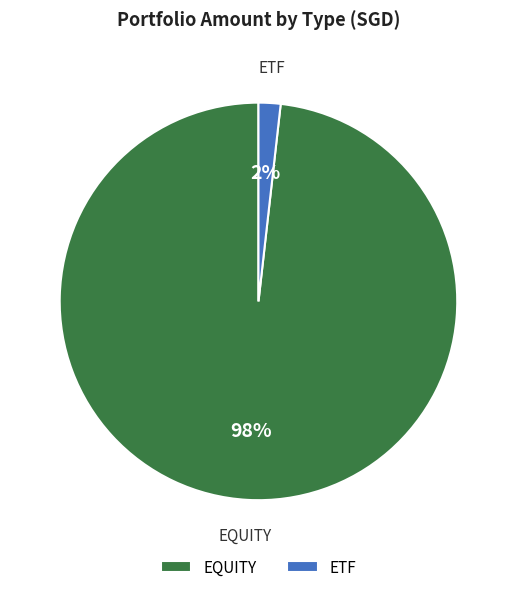

Is it true that EQUITY is 98% of the pie?

True